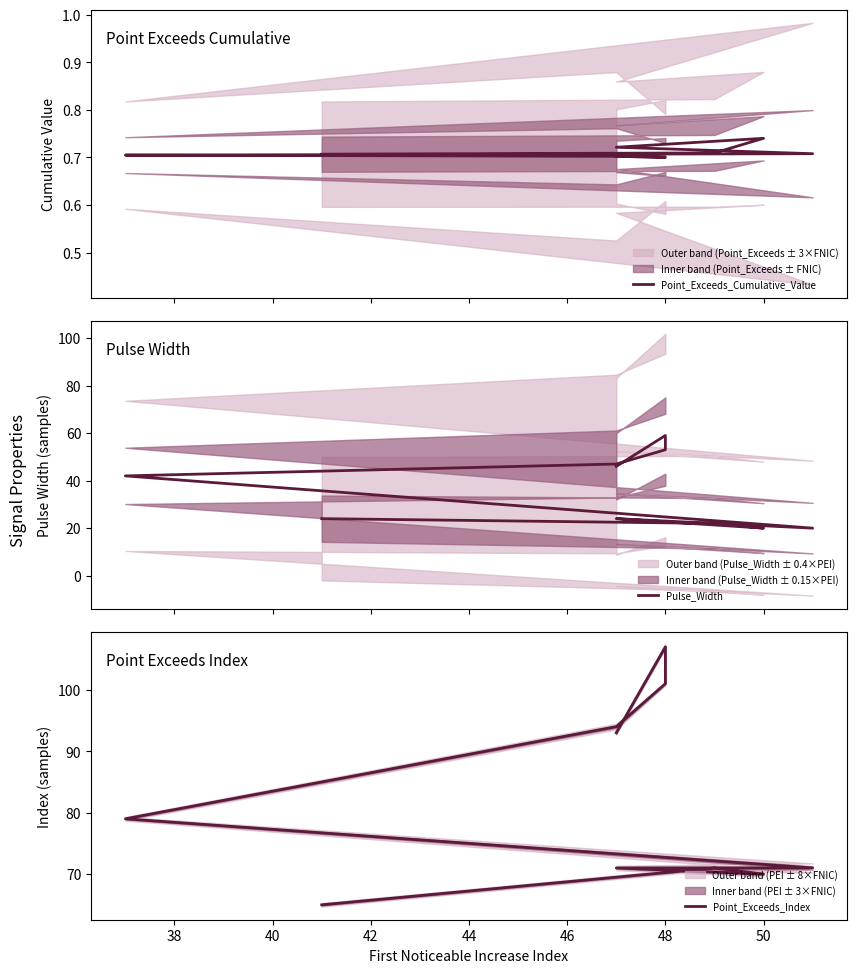

True or false: Point_Exceeds_Index has more than 0 interior local peaks.

True